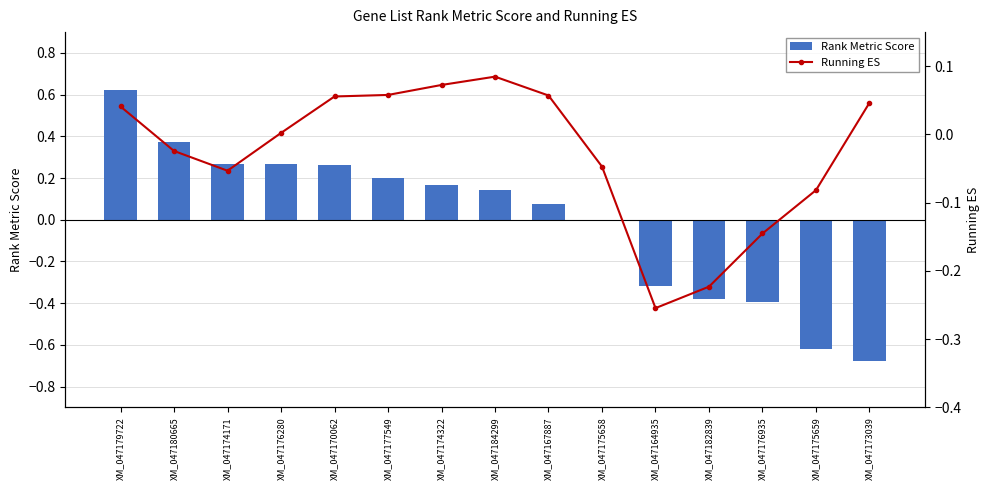

What is the value of the Rank Metric Score bar at the 7th from the left?

0.2